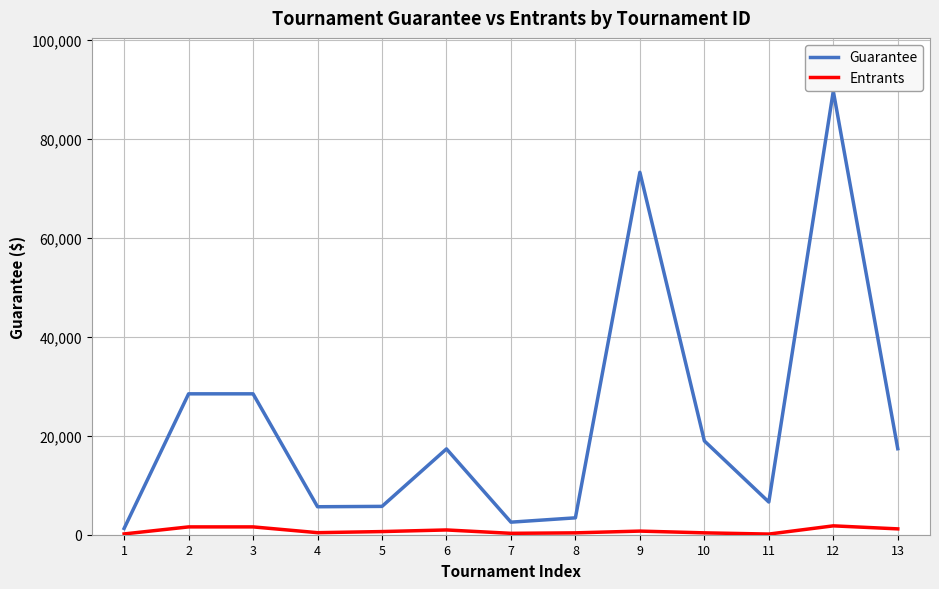

True or false: Entrants and Guarantee intersect in this chart.

False